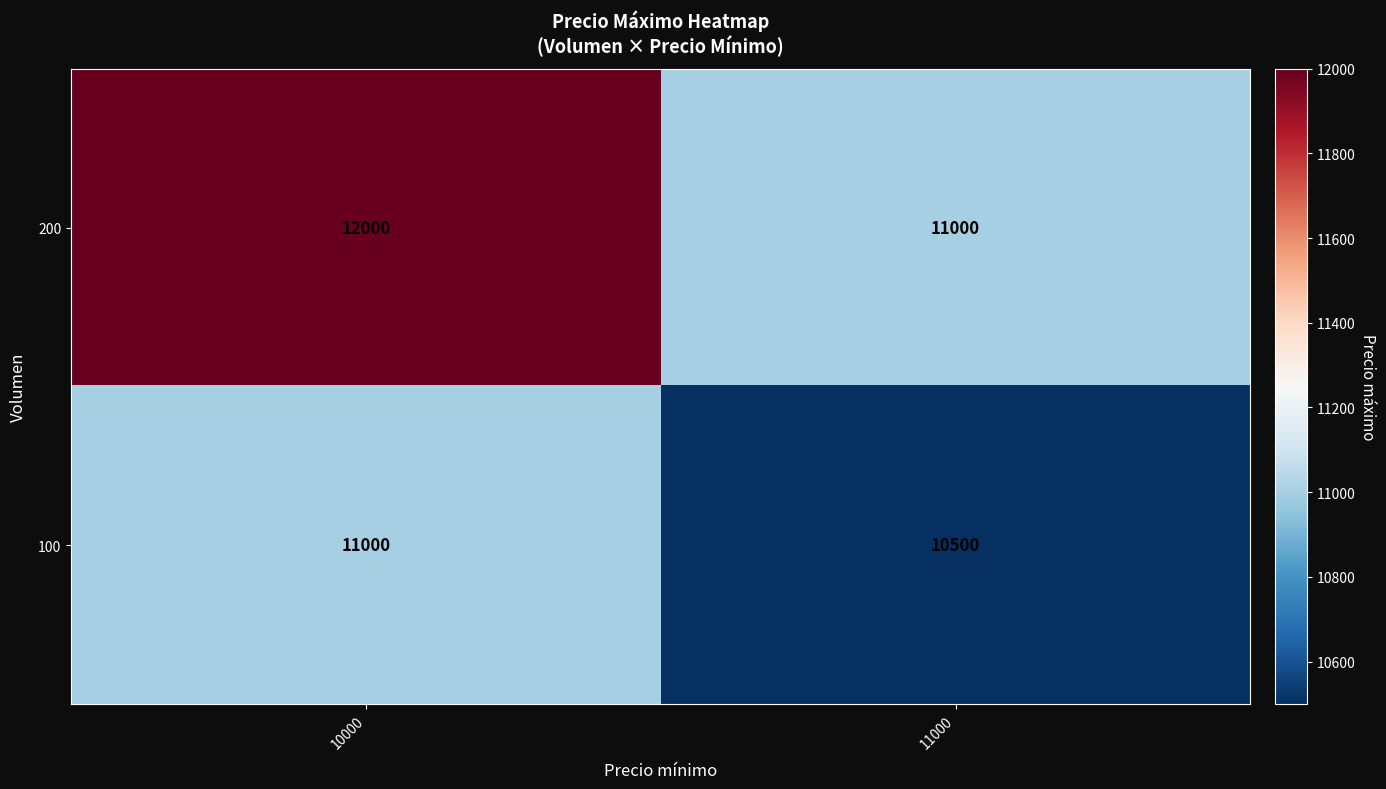

What is the maximum value shown in the chart?

12000